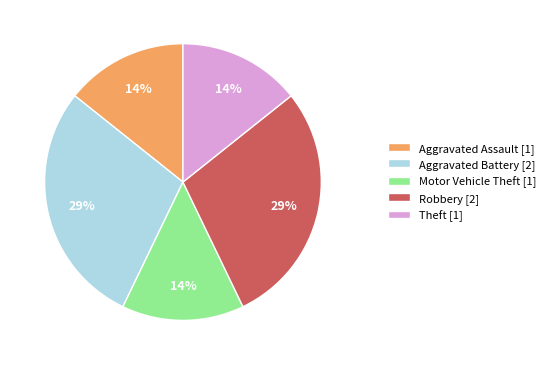

Is the sum of Aggravated Battery [2] and Motor Vehicle Theft [1] greater than half?

No